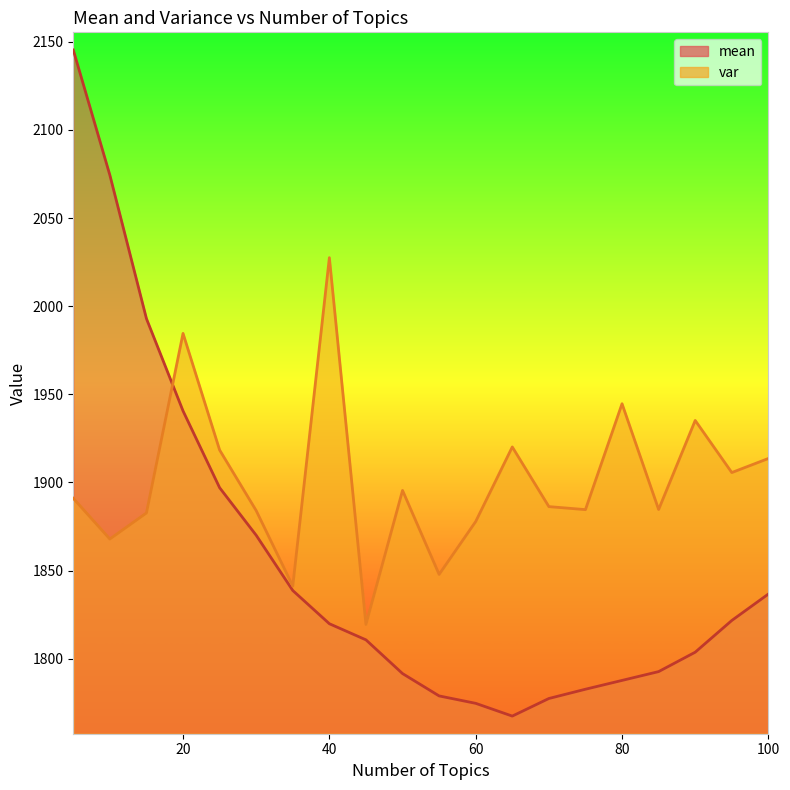

What are all the series names shown in the legend?

mean, var